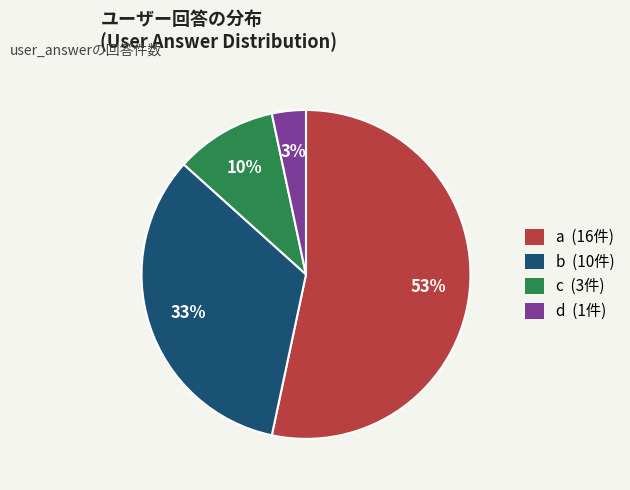

Which slice represents more than half of the pie?

a